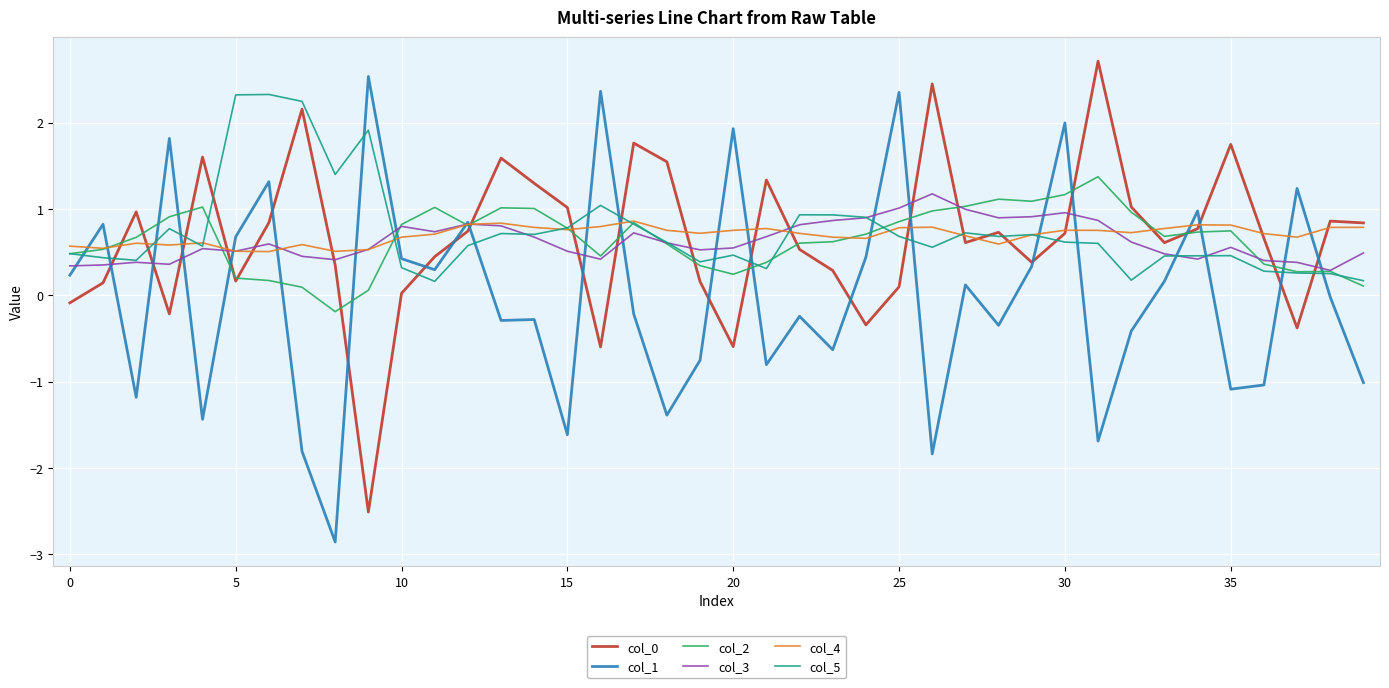

What is the sum of all col_5 values?

29.6